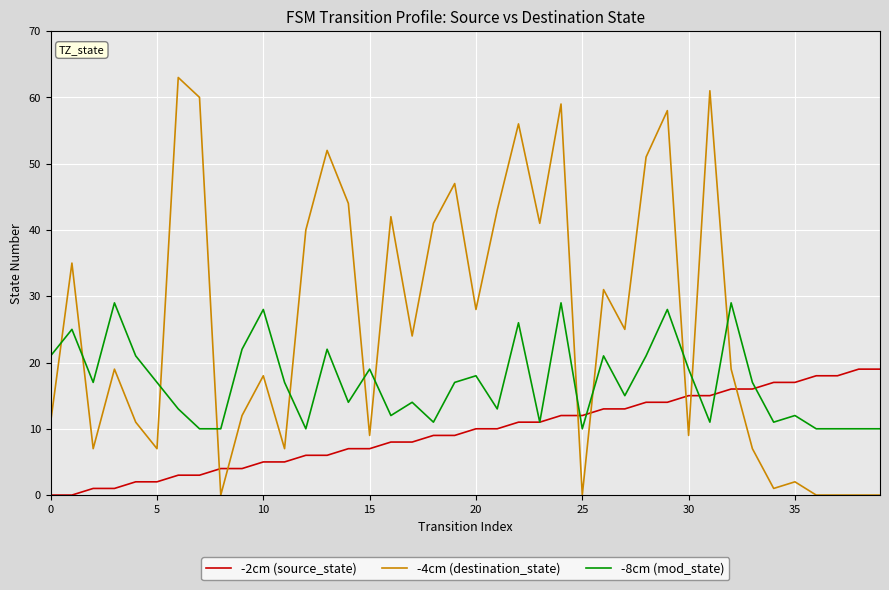

What is the average value of the -2cm (source_state) series?

10